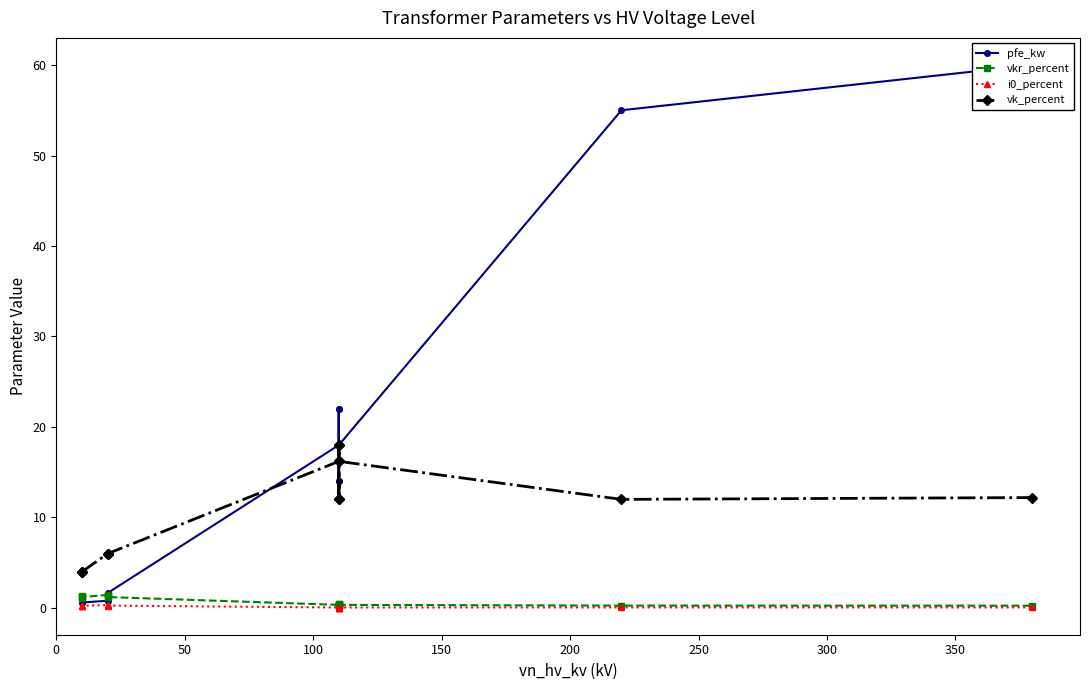

True or false: pfe_kw and i0_percent intersect in this chart.

False